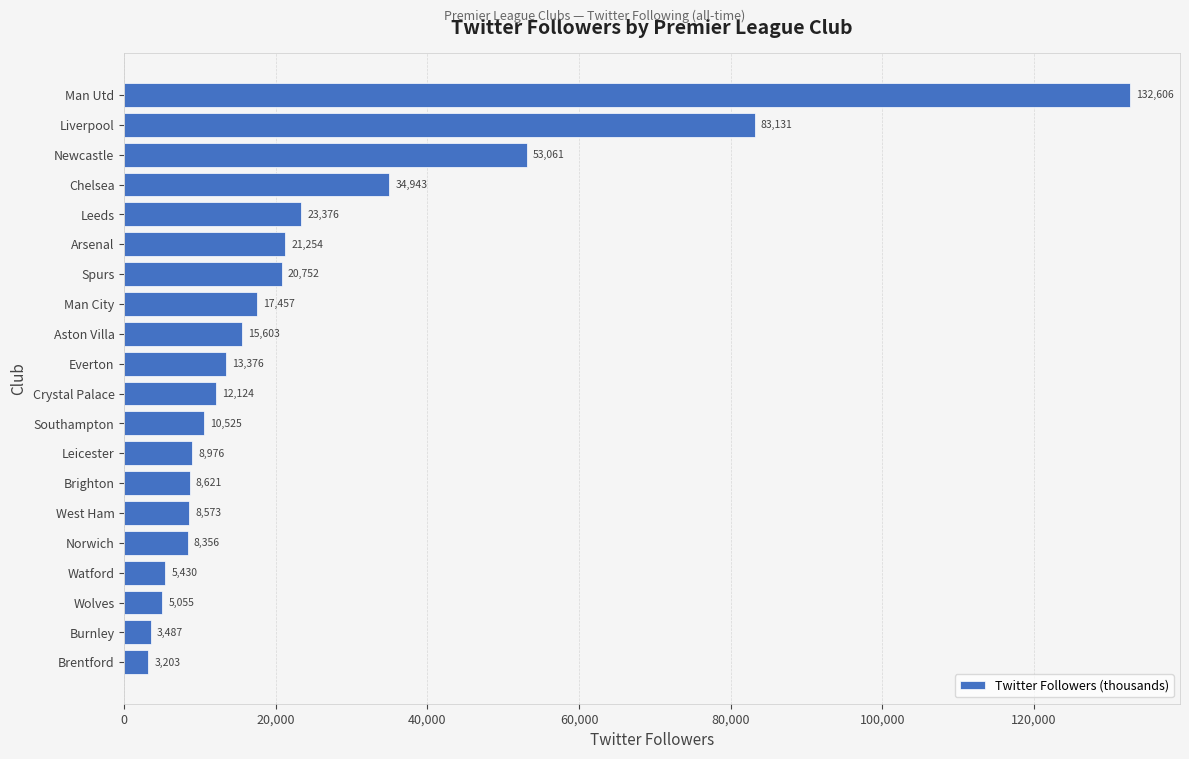

Is it true that the value at Spurs is 20752?

True